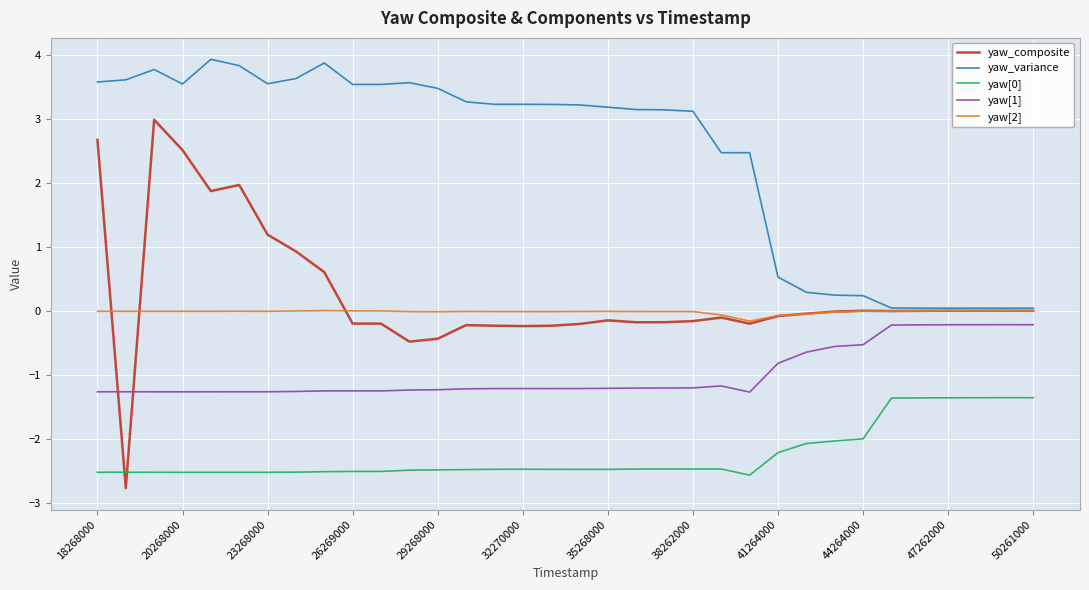

Which series has the largest total across all categories?

yaw_variance